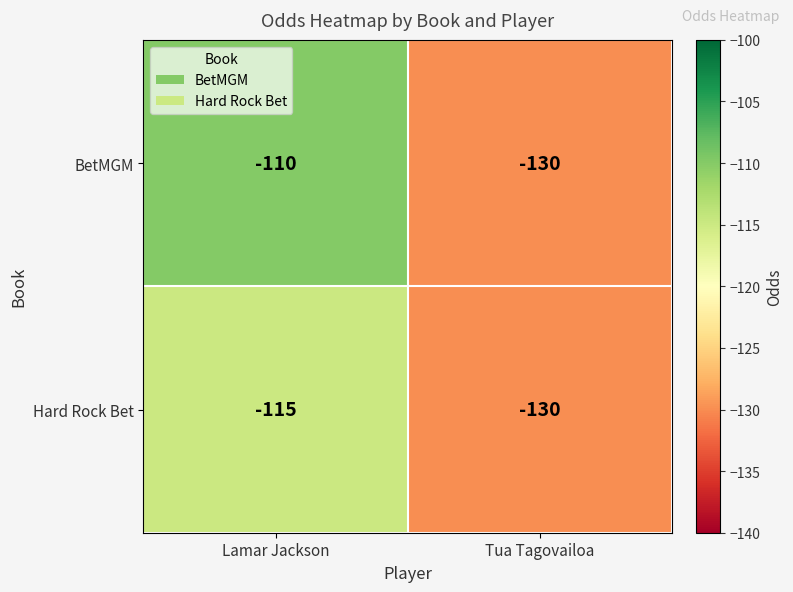

Count the number of data series in this chart.

2